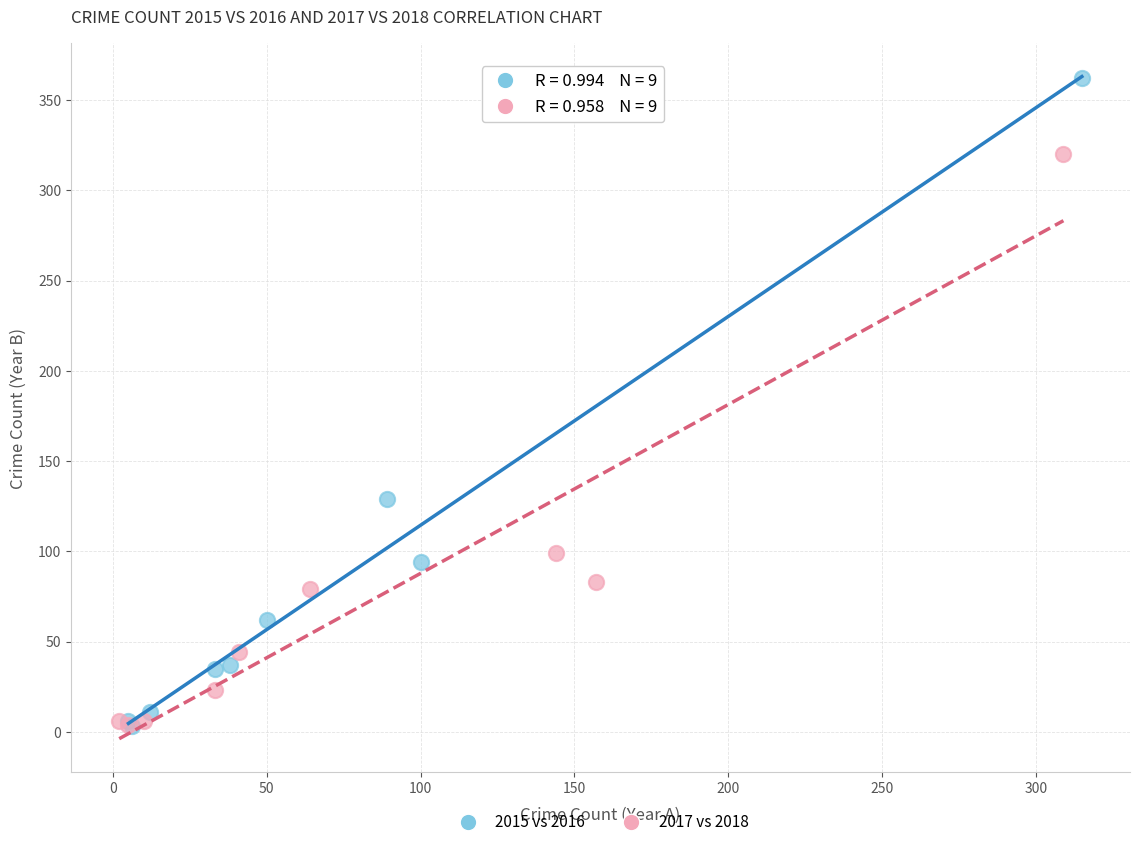

What are all the series names shown in the legend?

2015 vs 2016, 2017 vs 2018